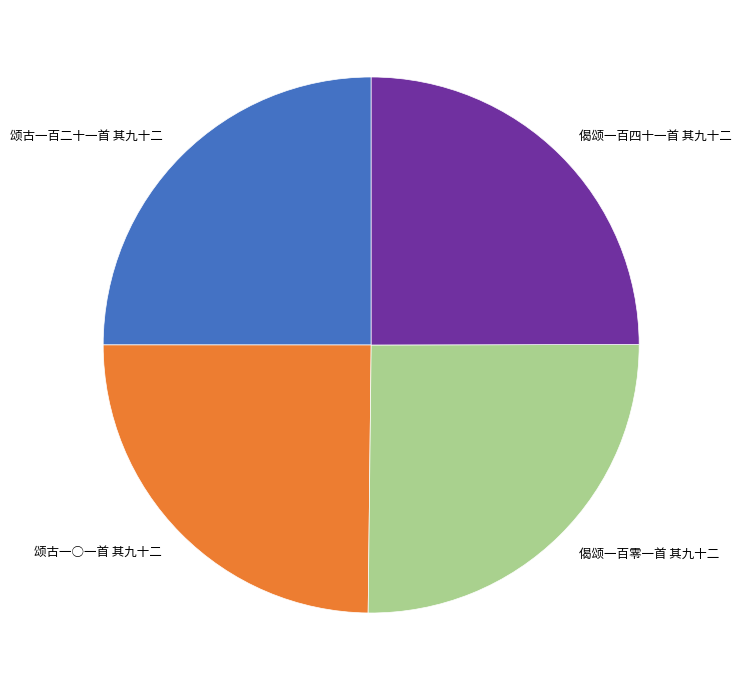

Does 偈颂一百零一首 其九十二 represent more than half of the total?

No